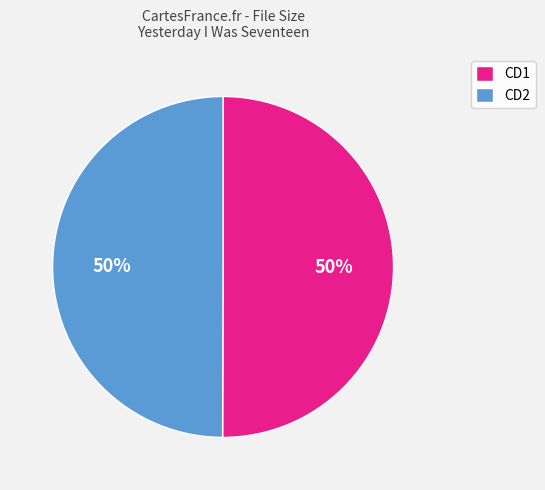

How many slices are in this pie chart?

2